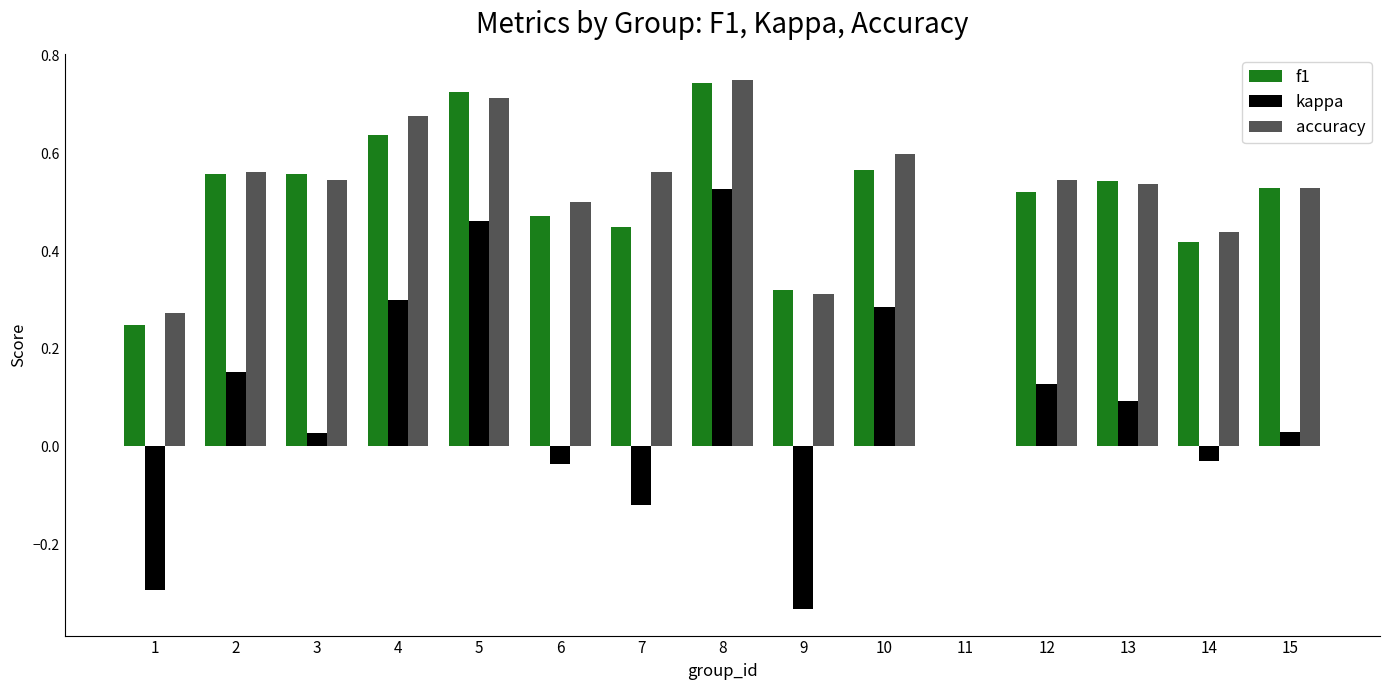

At which label does kappa reach its peak?

8